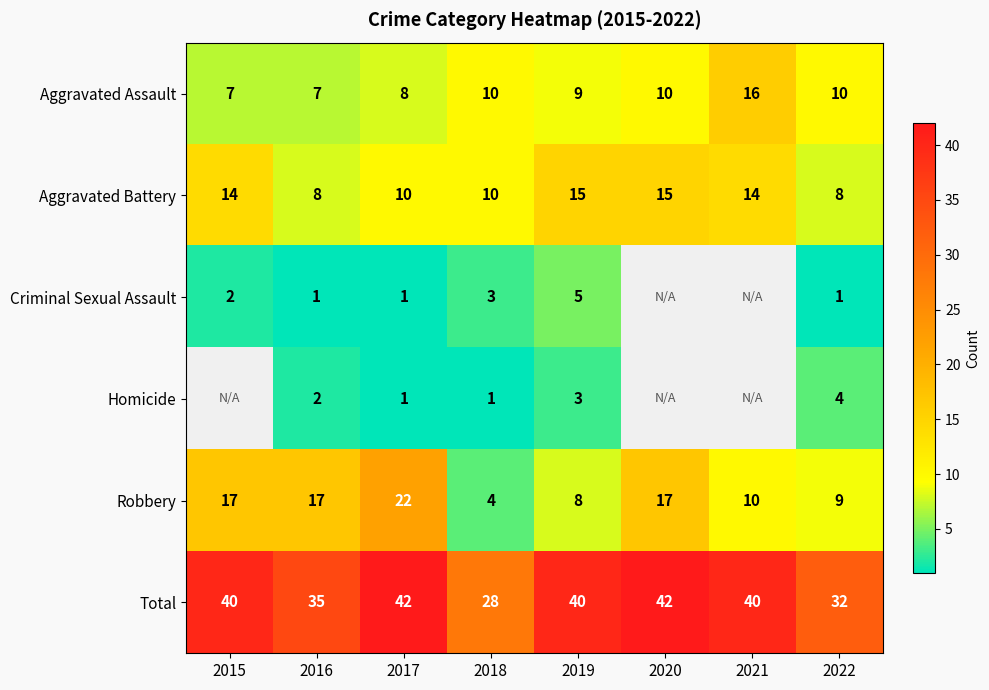

Which series changed the most between 2018 and 2022?

Robbery